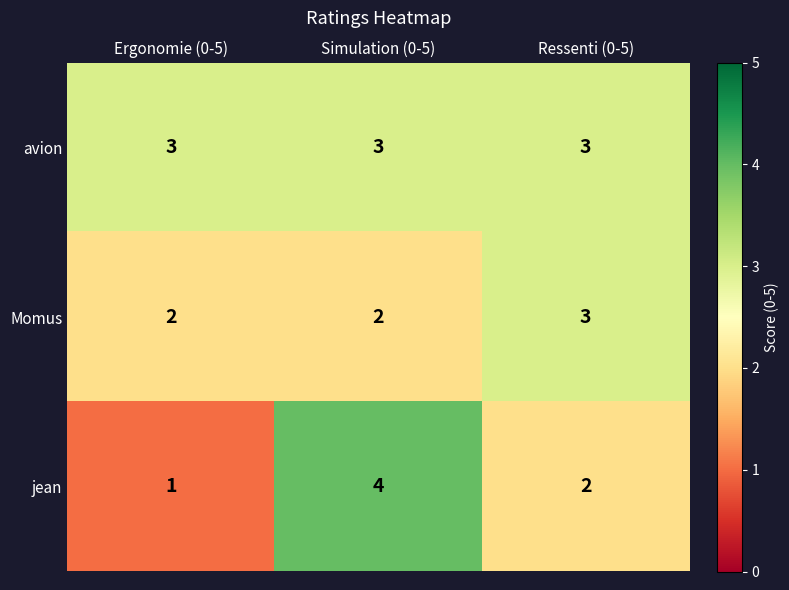

At which category is the sum across all series the highest?

Simulation (0-5)